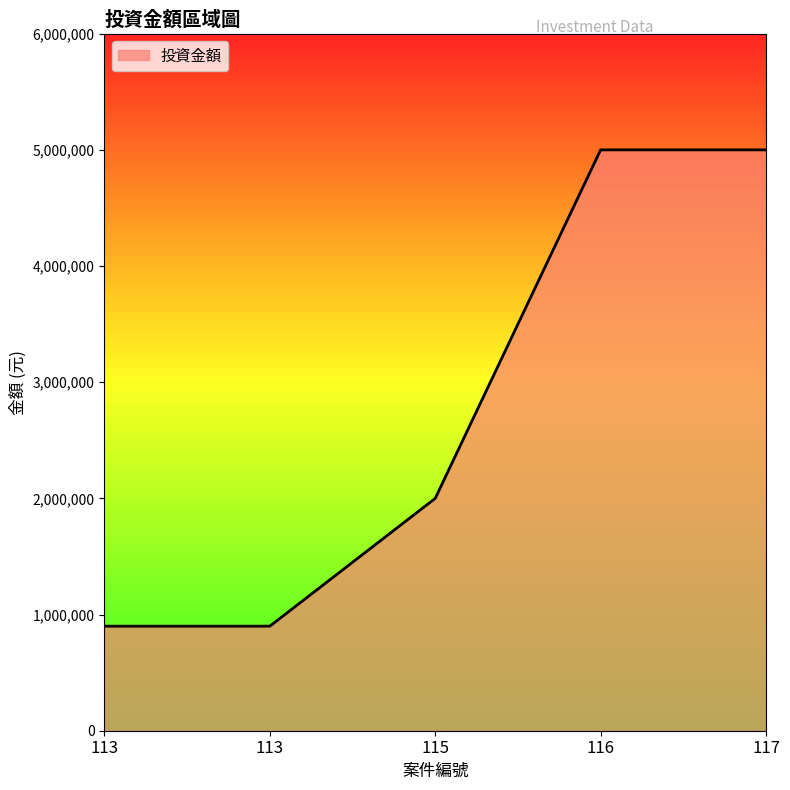

Rank the categories by value from highest to lowest.

116, 117, 115, 113, 113